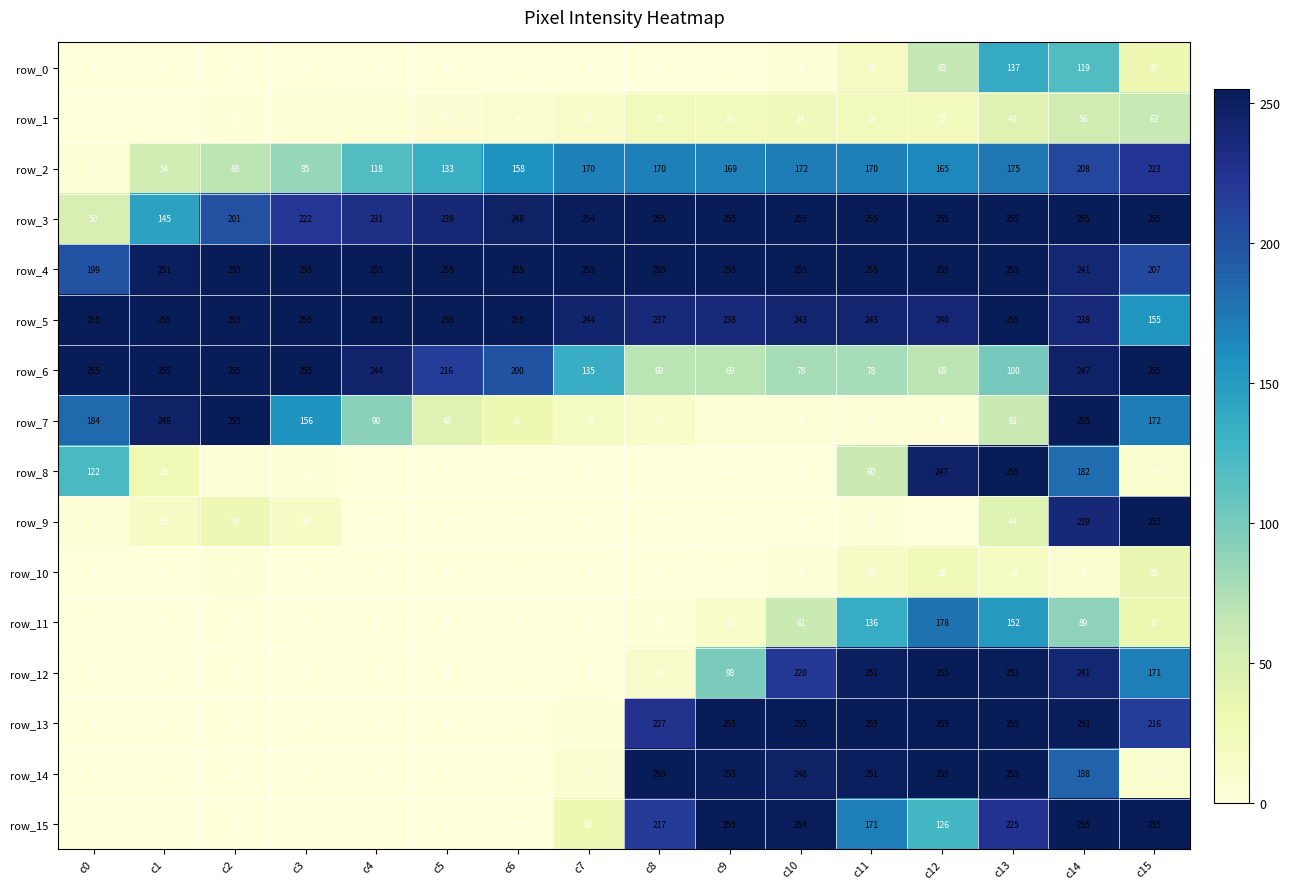

What is the sum of all row_5 values?

3878